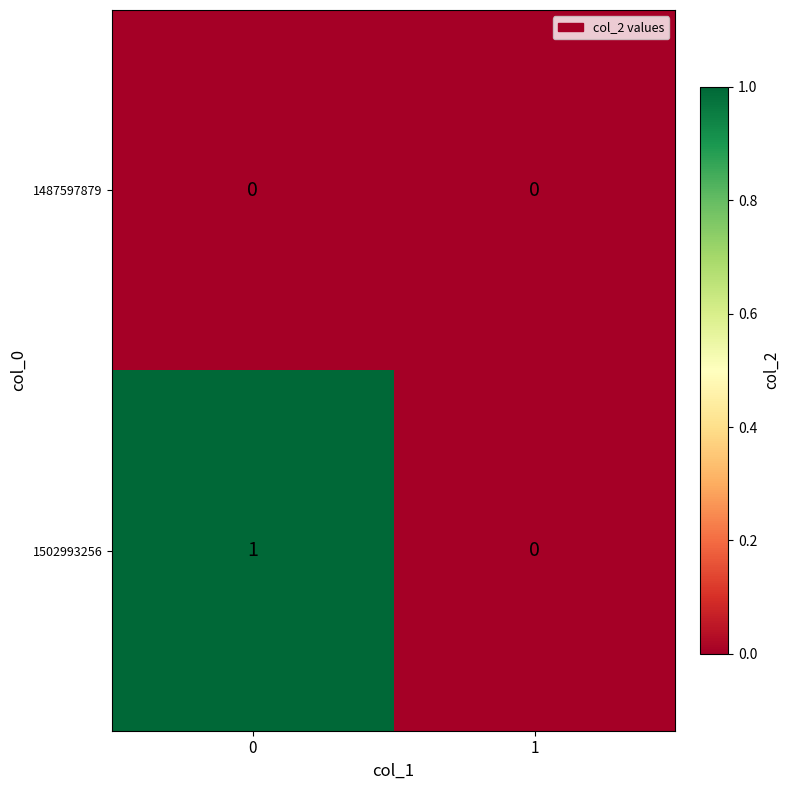

Rank the series at 0 from highest to lowest value.

1502993256, 1487597879